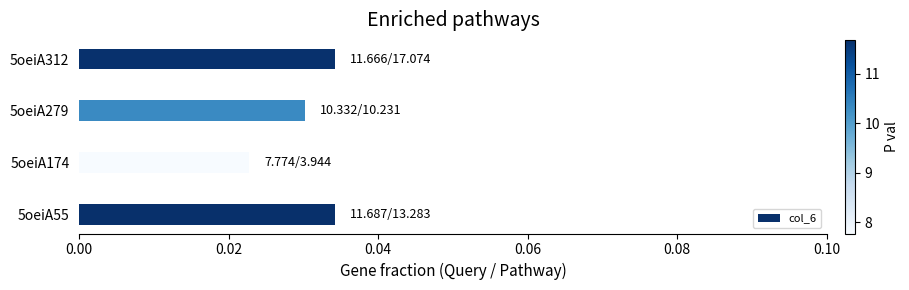

How many bars are there in total?

4